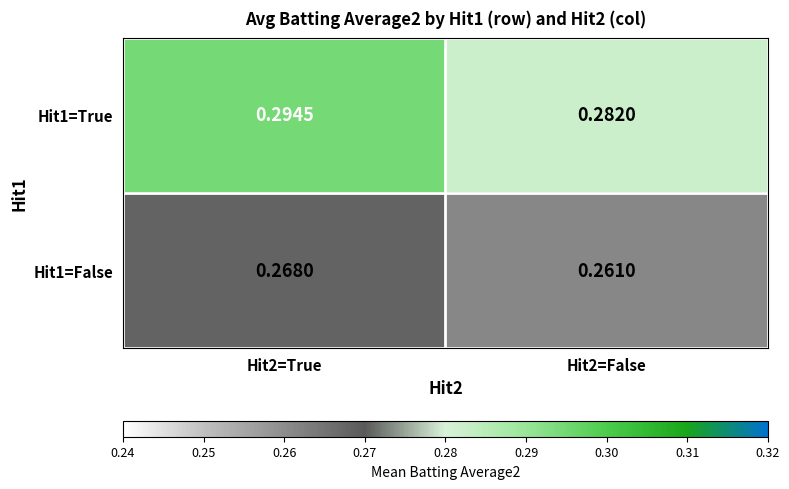

Is the value of Hit1=True at Hit2=True greater than the value of Hit1=False at Hit2=True?

Yes